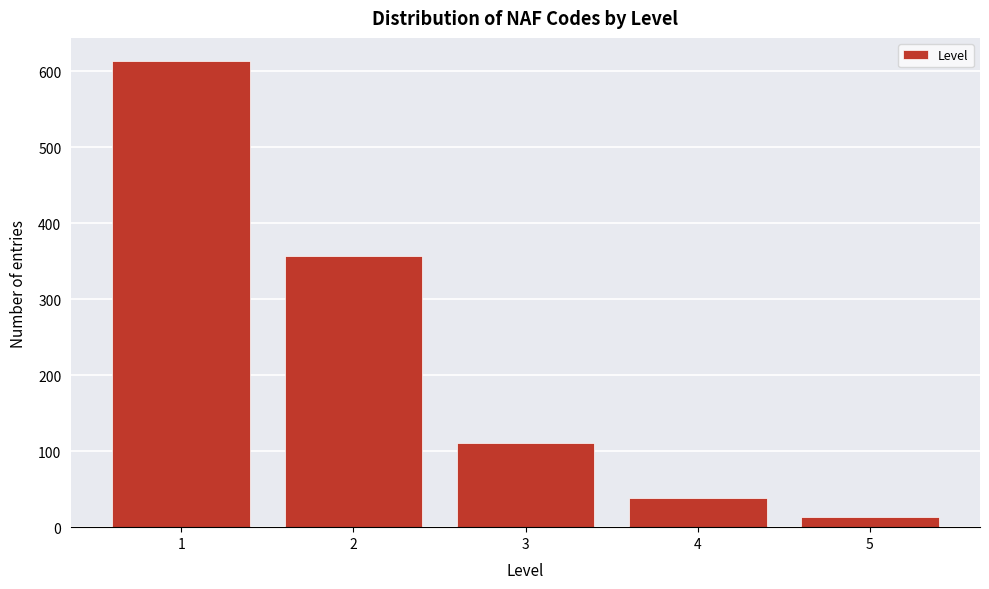

Reading left to right, what are all the values shown in this chart?

1=613	2=357	3=111	4=38	5=13